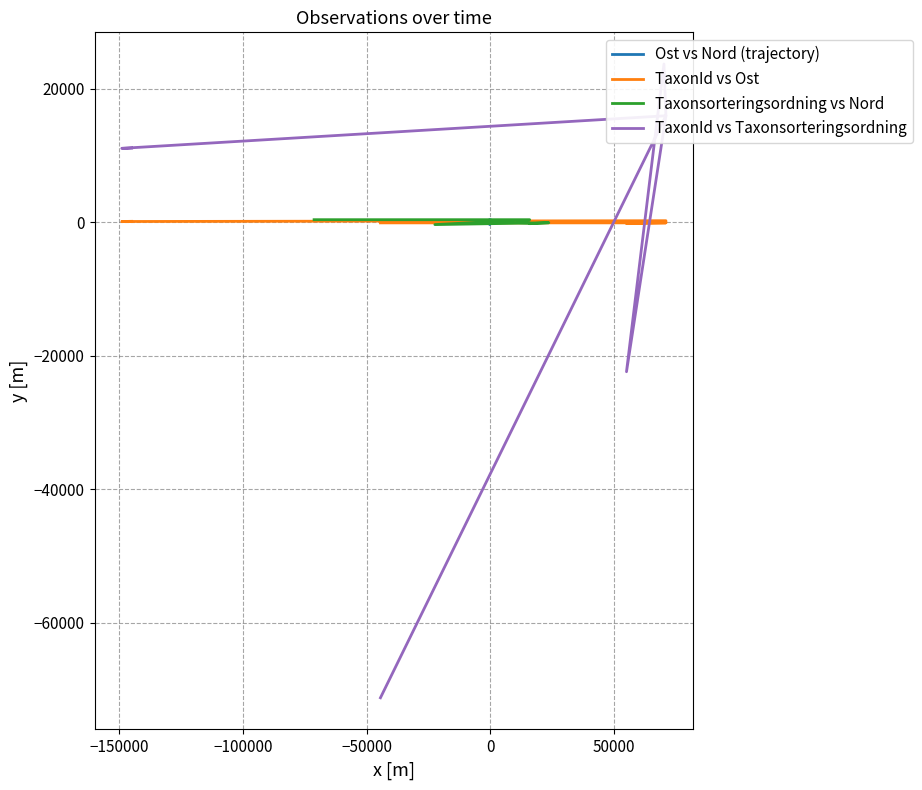

Where is the first local maximum for TaxonId vs Ost?

−100000